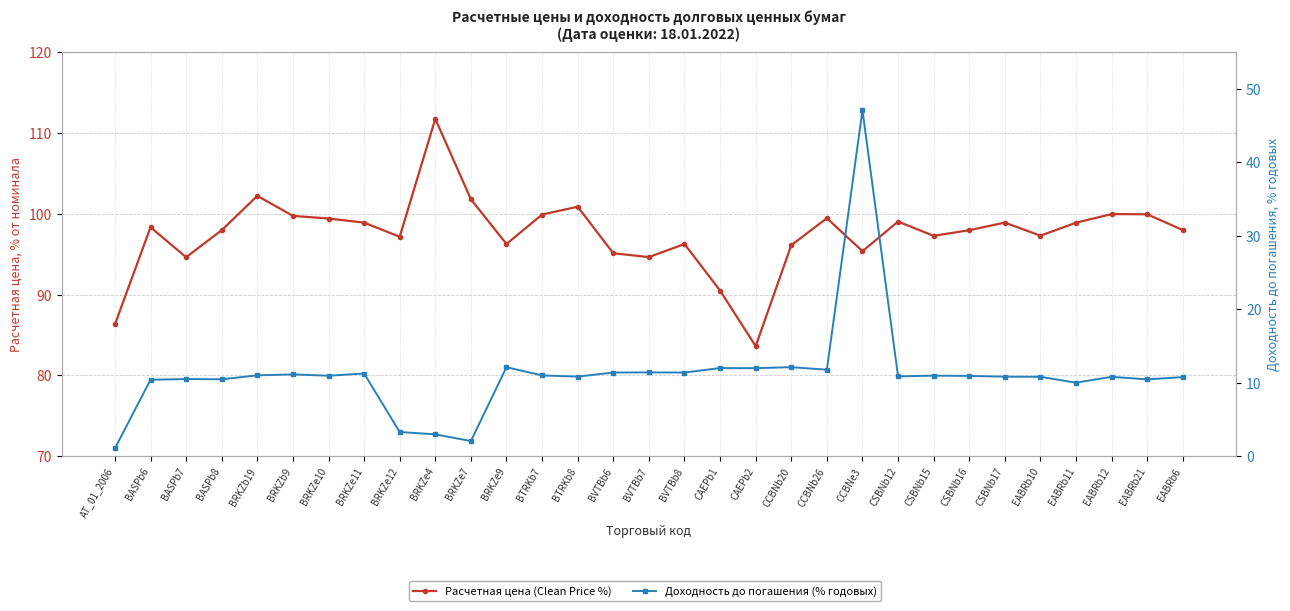

What is the average value of the Расчетная цена (Clean Price %) series?

97.5